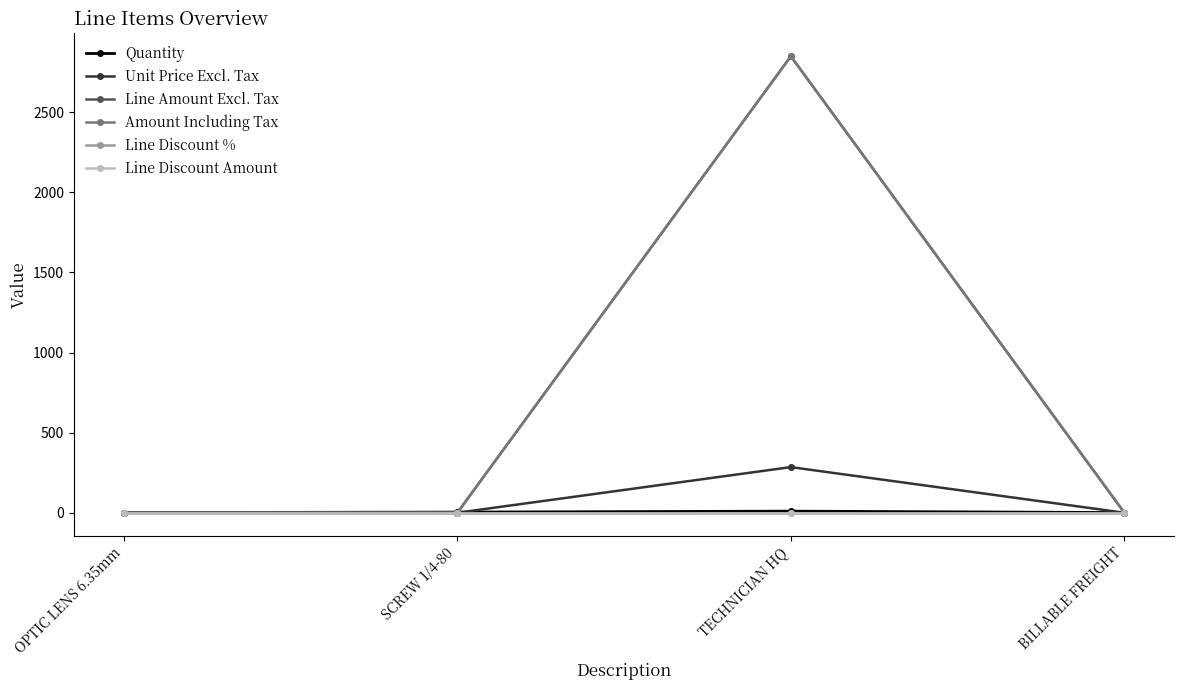

Which series changed the most between SCREW 1/4-80 and TECHNICIAN HQ?

Line Amount Excl. Tax